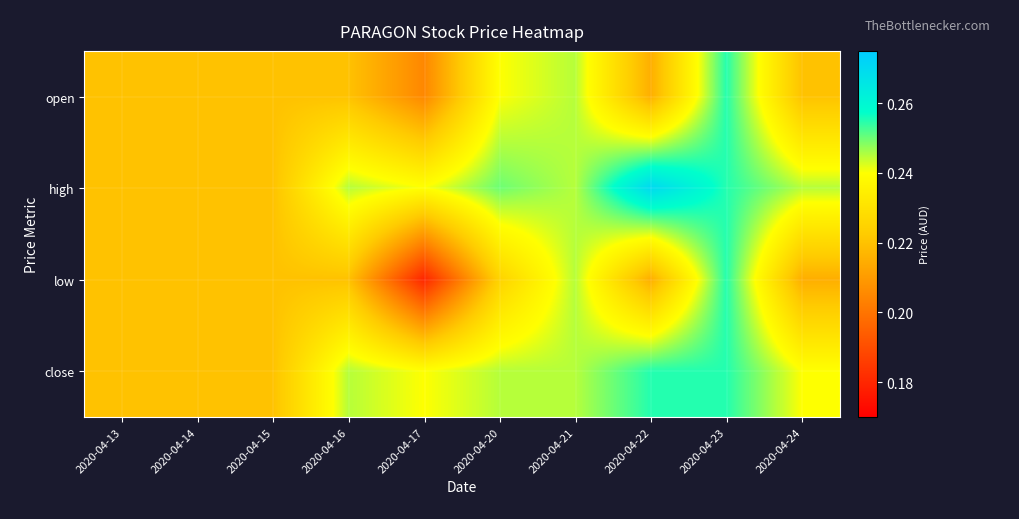

At how many categories does at least one series exceed 0?

10